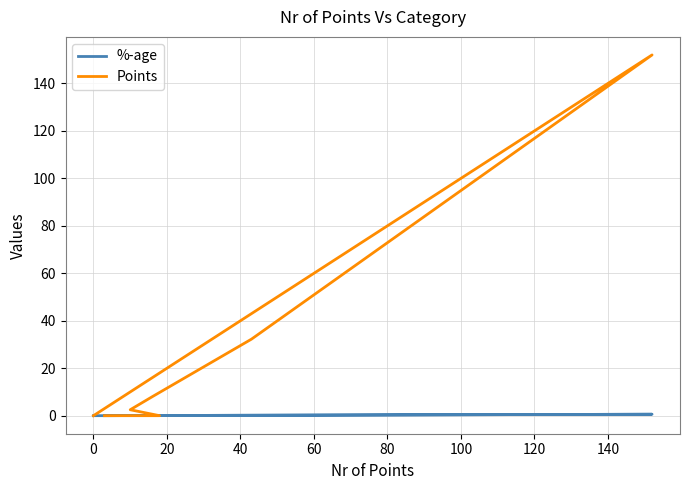

How many intersections are there between %-age and Points?

1